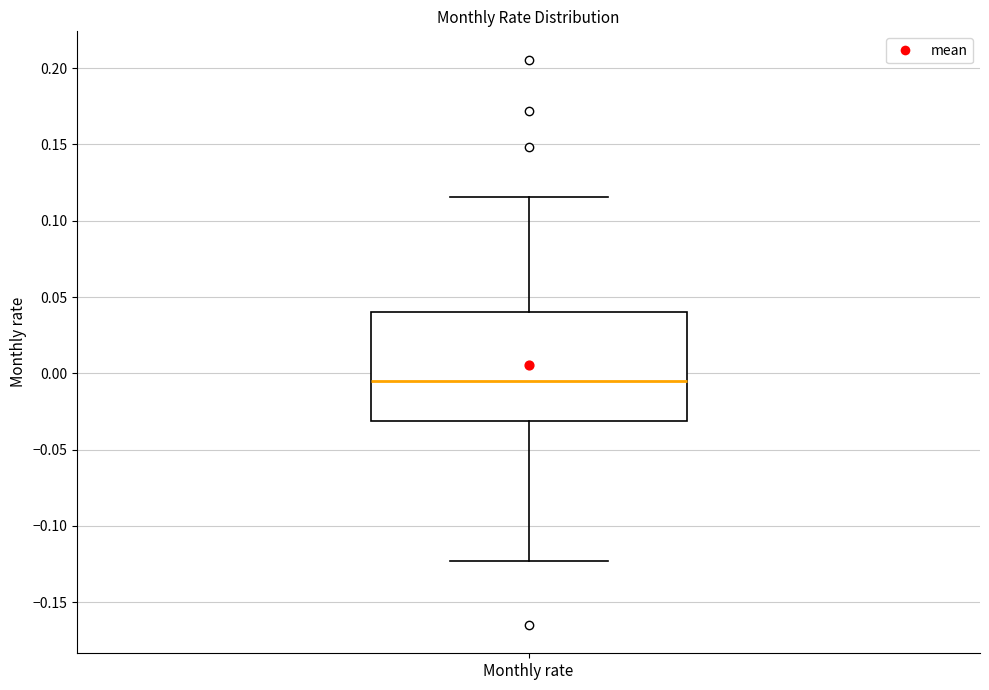

Transcribe this box plot: give where the median line is, the range the box spans, and where the two whiskers end, as read against the y-axis. The values are not printed on the chart, so give them approximately, as read against the axis.

median -0.005, box -0.030 to 0.040, whiskers -0.125 to 0.115